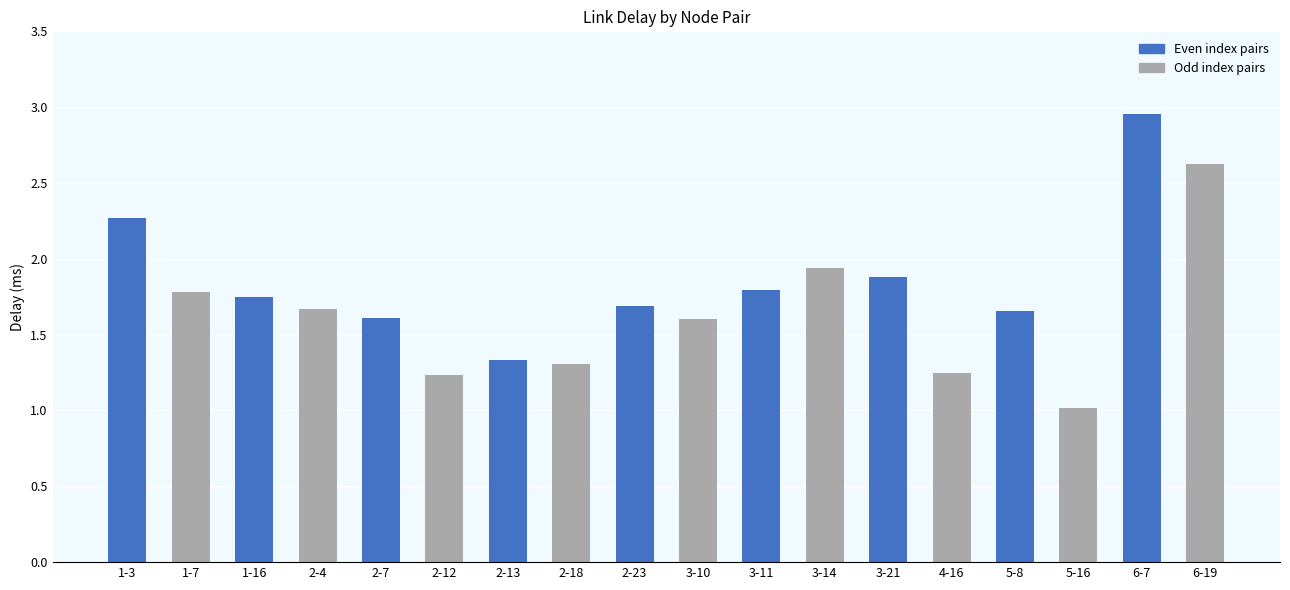

What is the value of the 18th bar from the left?

2.6